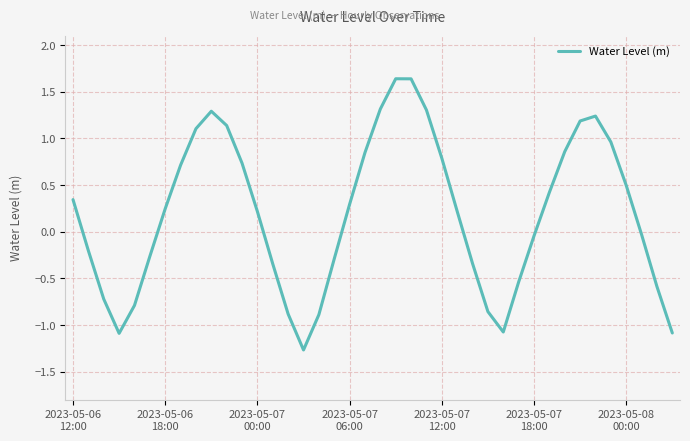

What is the minimum value shown in the chart?

-1.3